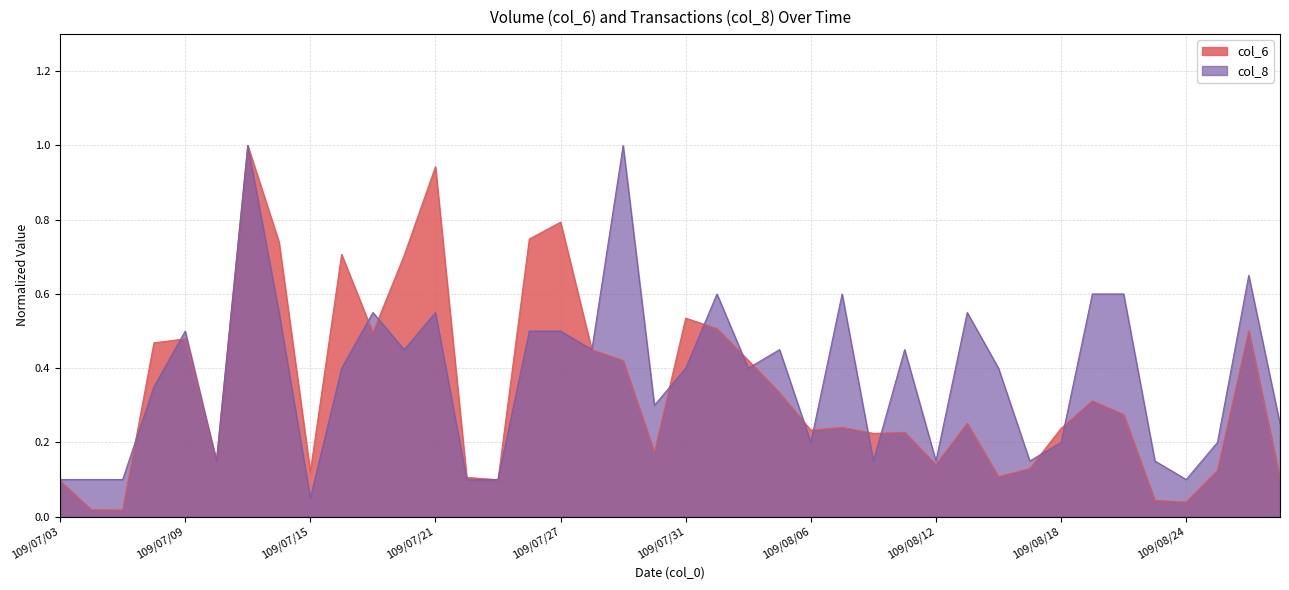

At which category does the chart reach its minimum across all series?

109/07/07